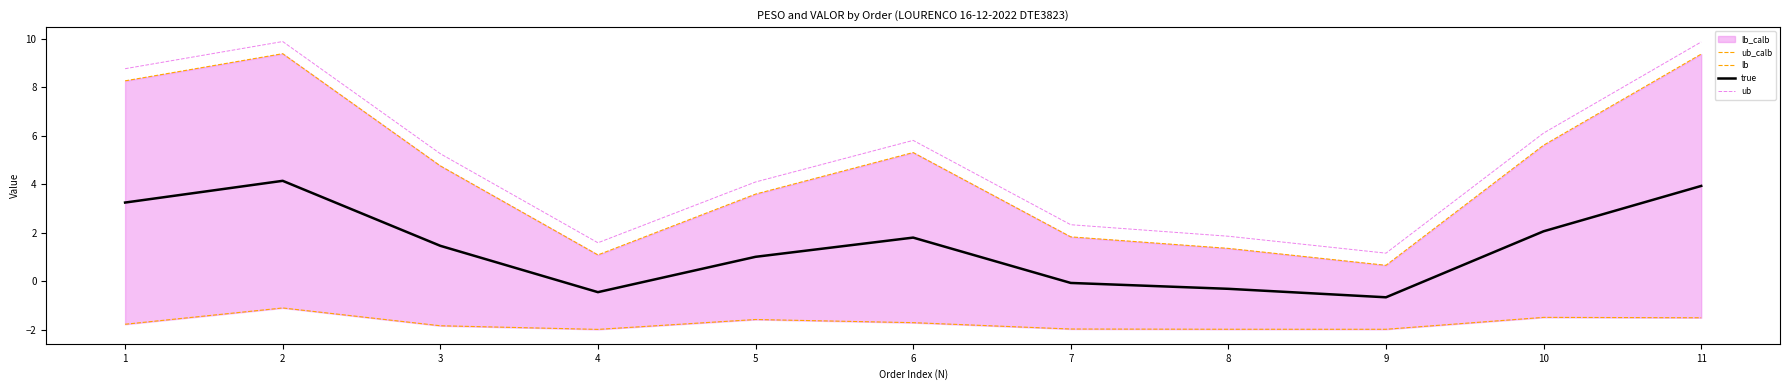

How many categories are shown in the chart?

11